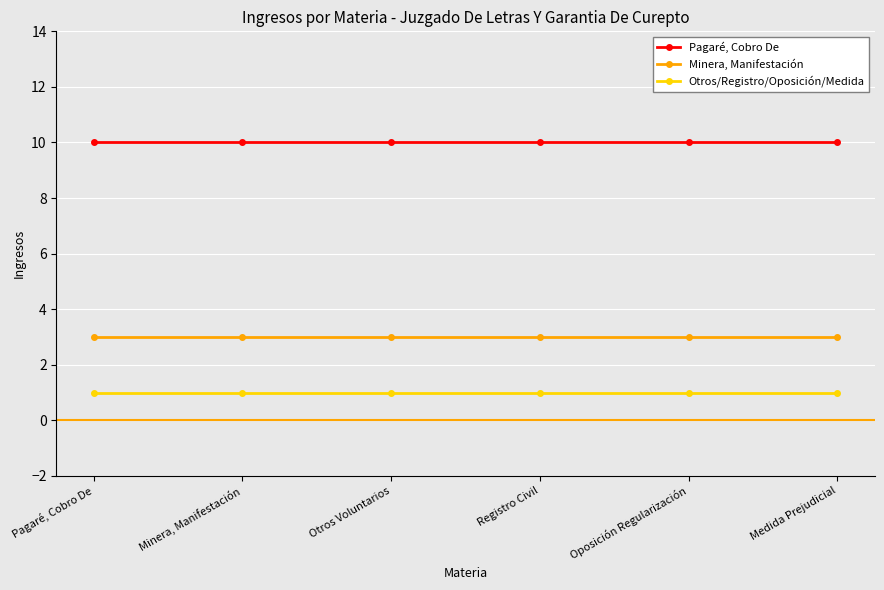

What is the spread (max minus min) of values at Otros Voluntarios?

9